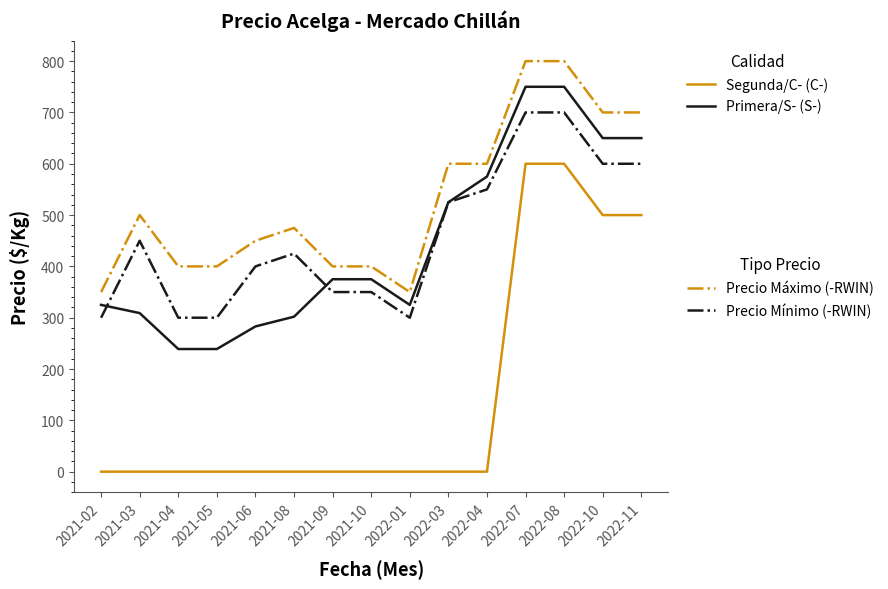

What is the total value across all series at 2022-11?

2450